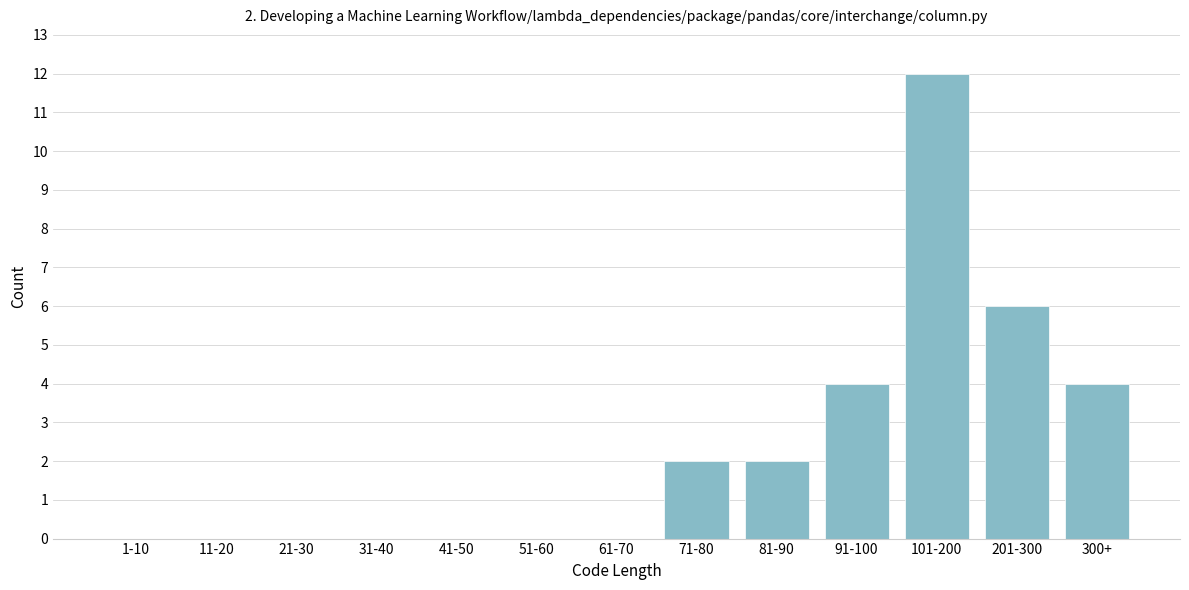

Reading left to right, what are all the values shown in this chart?

1-10=0	11-20=0	21-30=0	31-40=0	41-50=0	51-60=0	61-70=0	71-80=2	81-90=2	91-100=4	101-200=12	201-300=6	300+=4